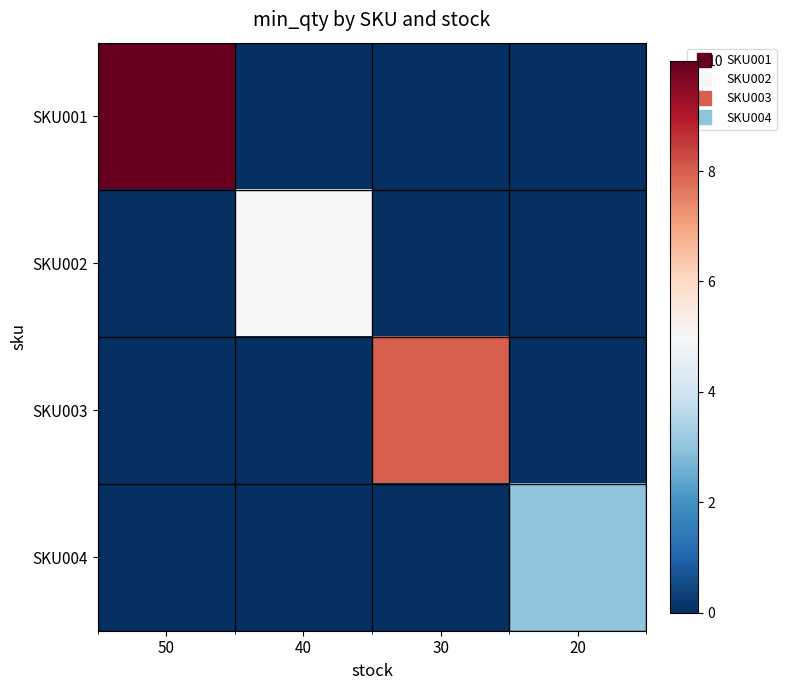

List the series in order of their peak value, highest first.

SKU001, SKU003, SKU002, SKU004